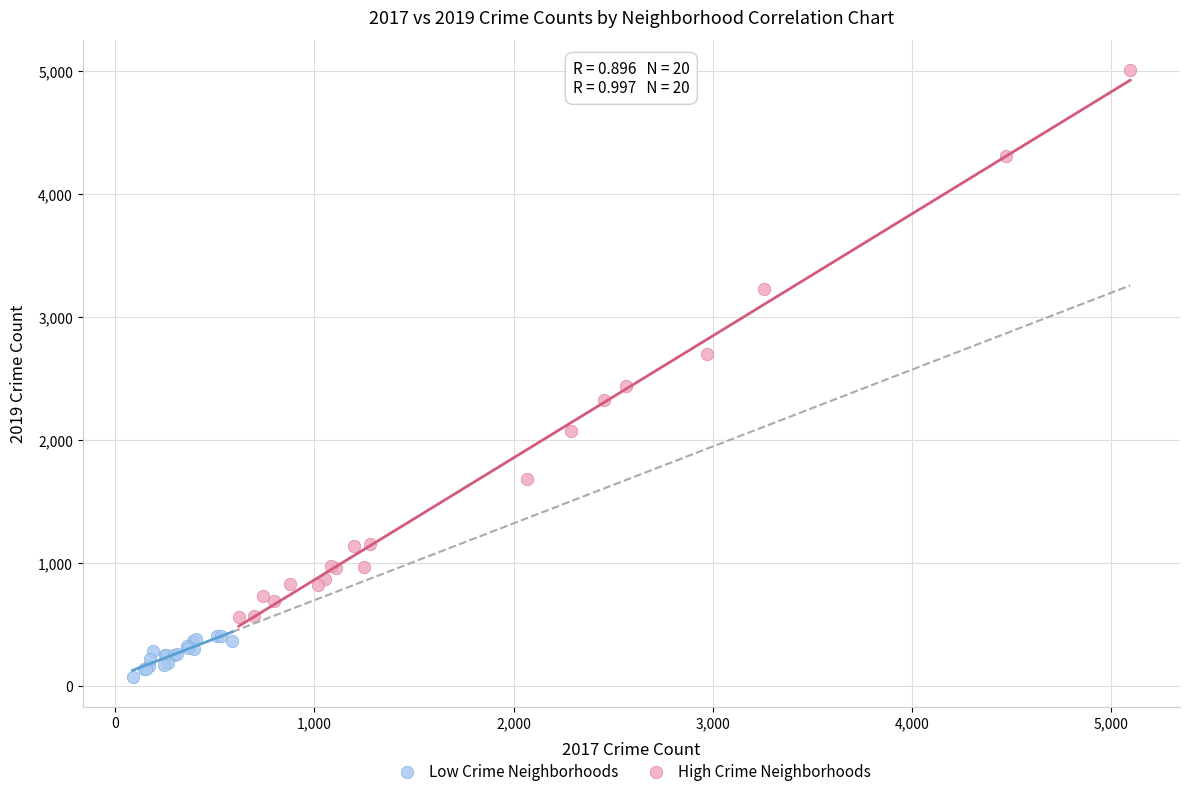

Which series contains the lowest Y value?

Low Crime Neighborhoods